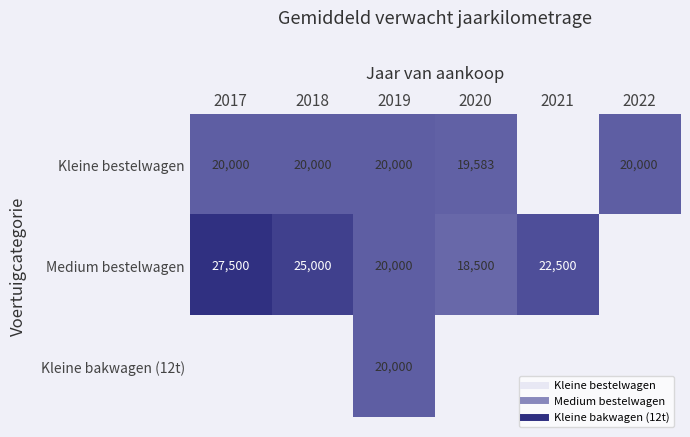

At how many categories does at least one series exceed 20496?

3